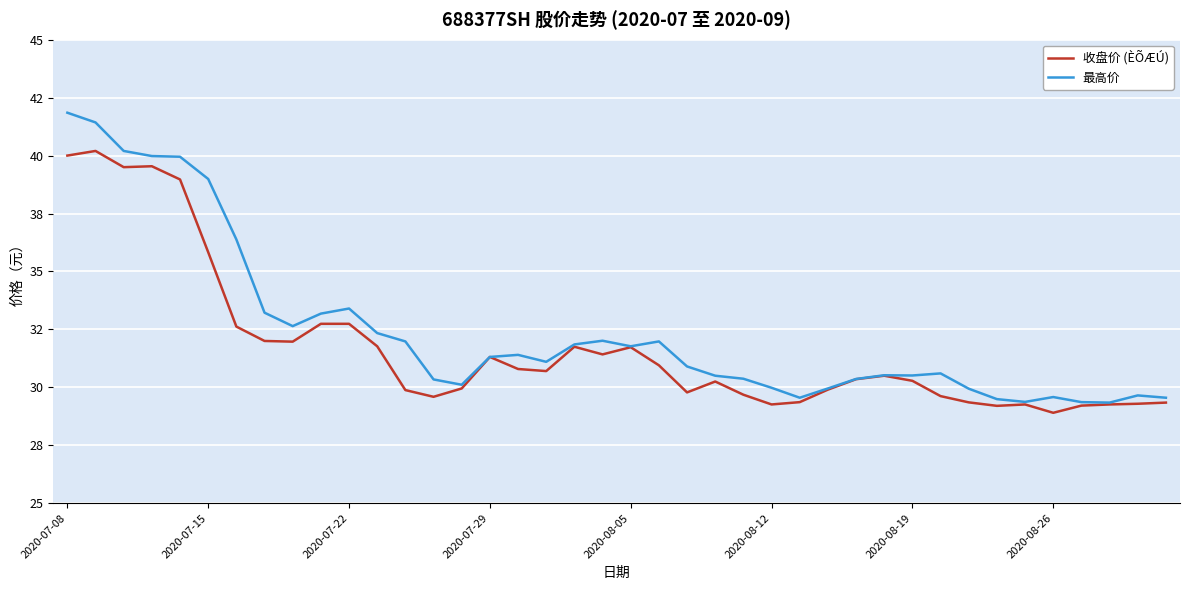

Where does the 最高价 series first go above 31?

2020-07-08